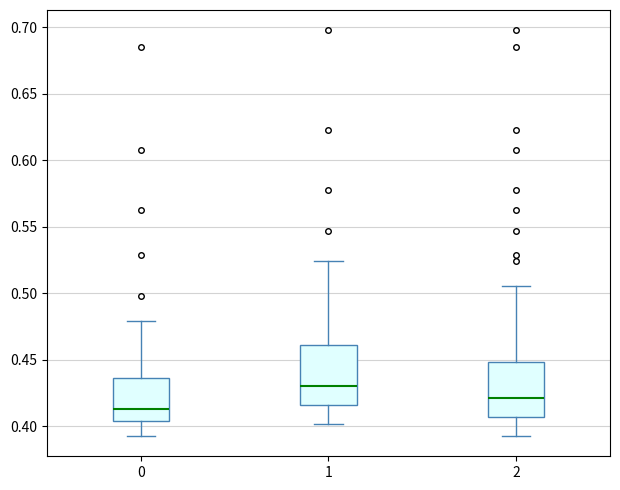

Where does the median line of the box at x = 0 sit on the y-axis? The values are not printed on the chart, so give them approximately, as read against the axis.

0.415